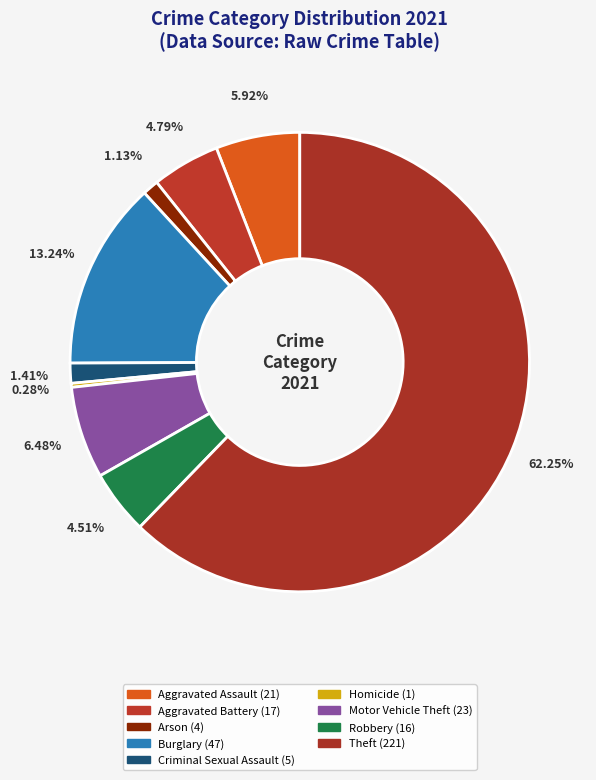

To the nearest percent, what is the difference between the largest and smallest slice percentages?

62%